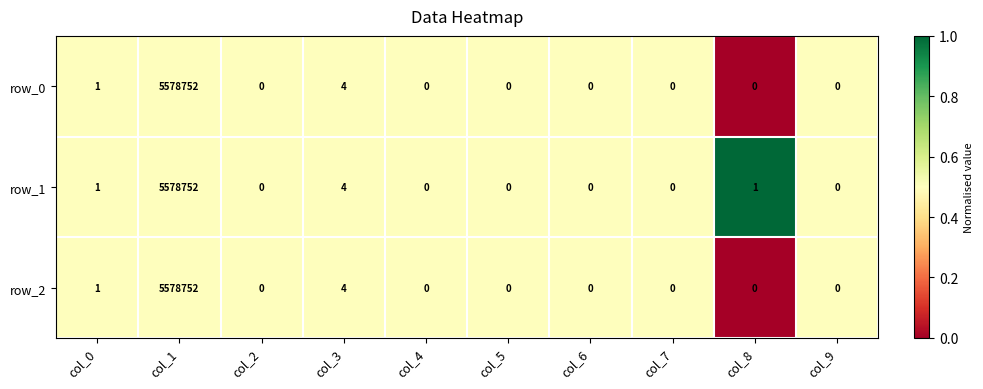

Which series has the largest total across all categories?

row_1